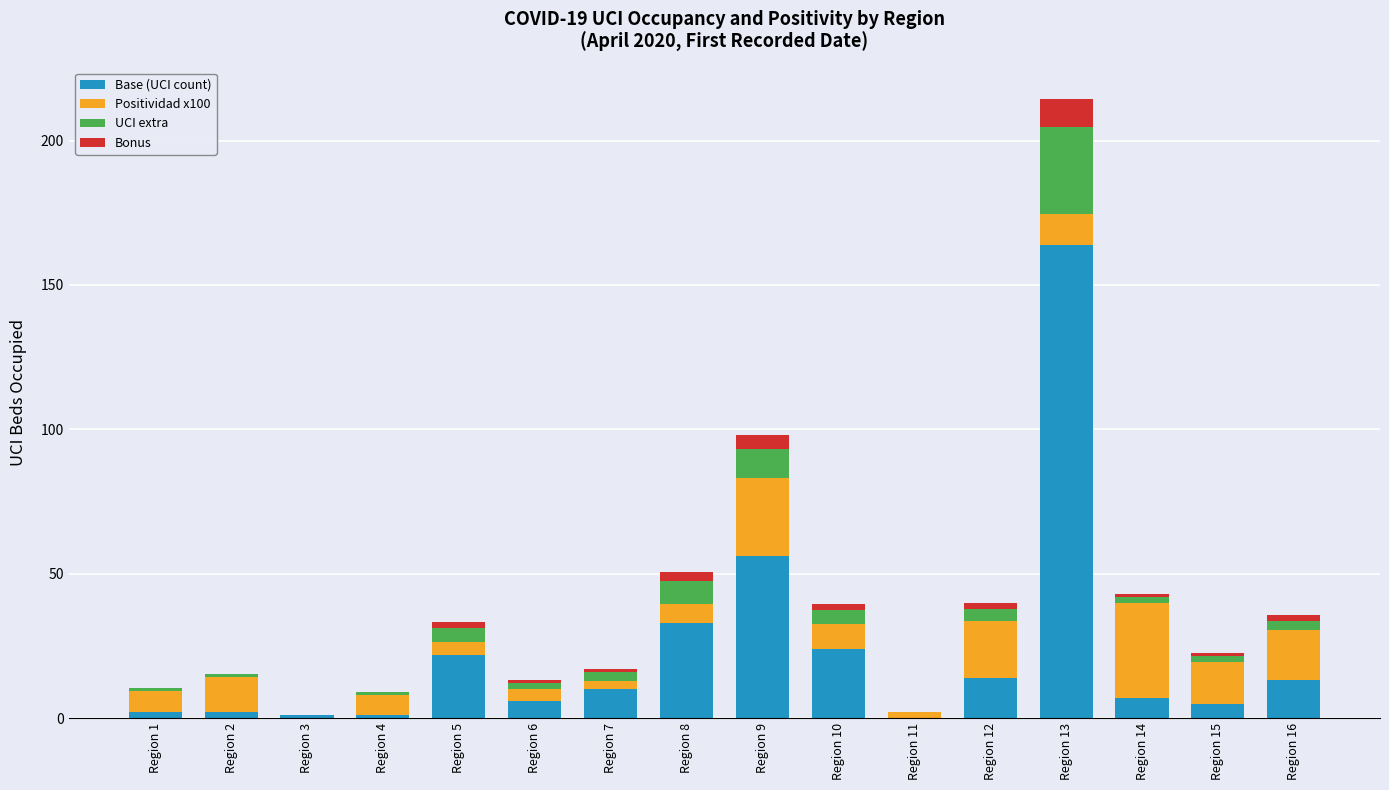

Is it true that Base (UCI count) equals 34.3 at Region 5?

False